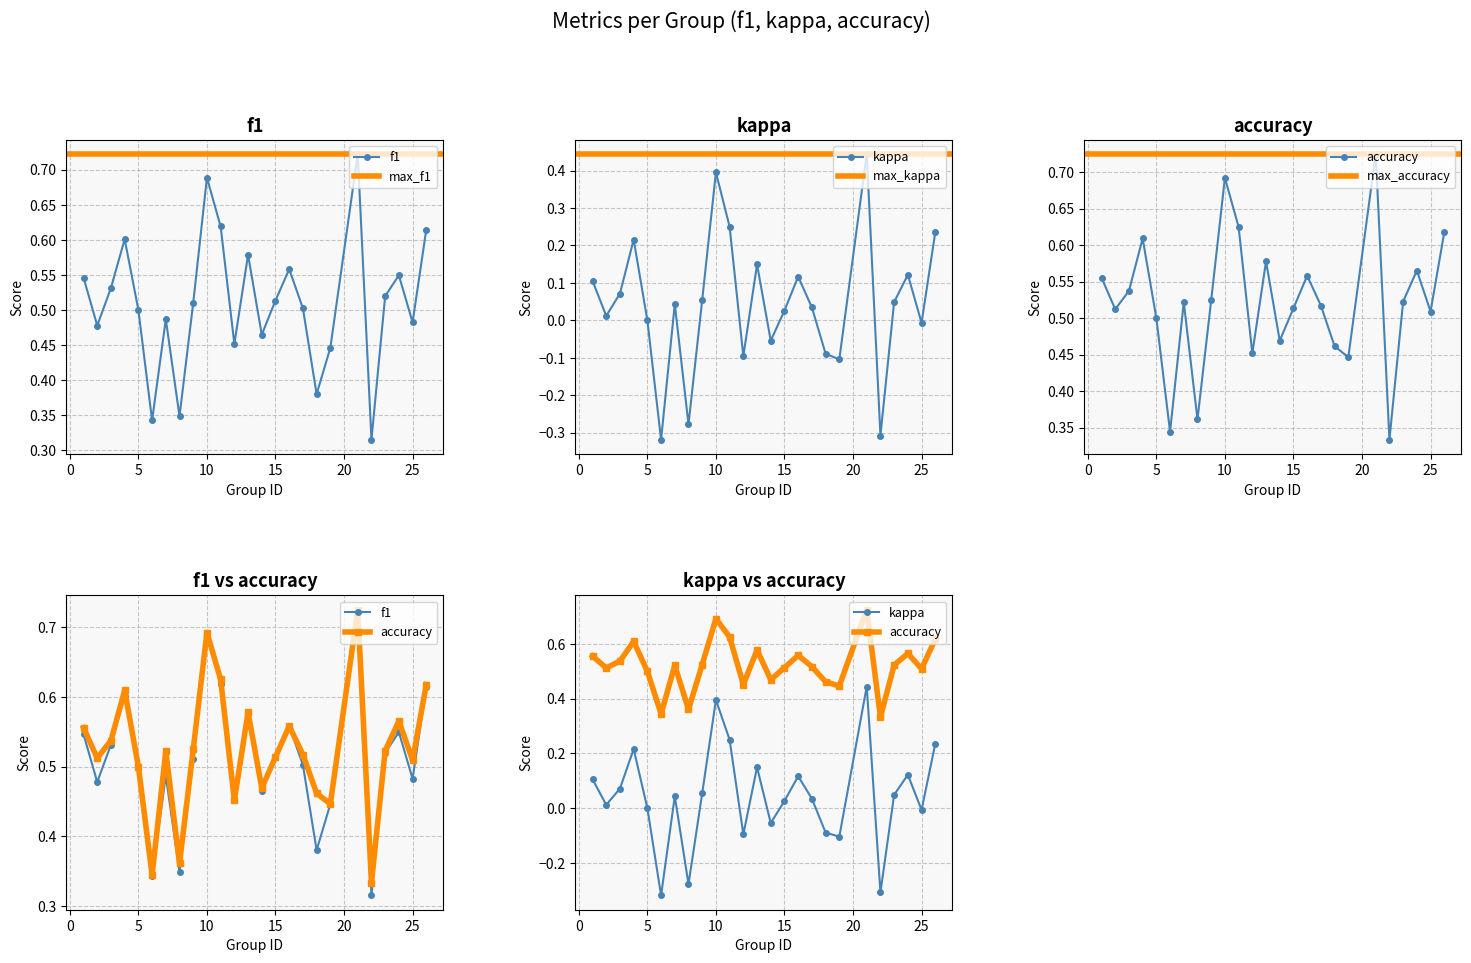

In kappa, how many points are higher than both neighbors (excluding endpoints)?

7